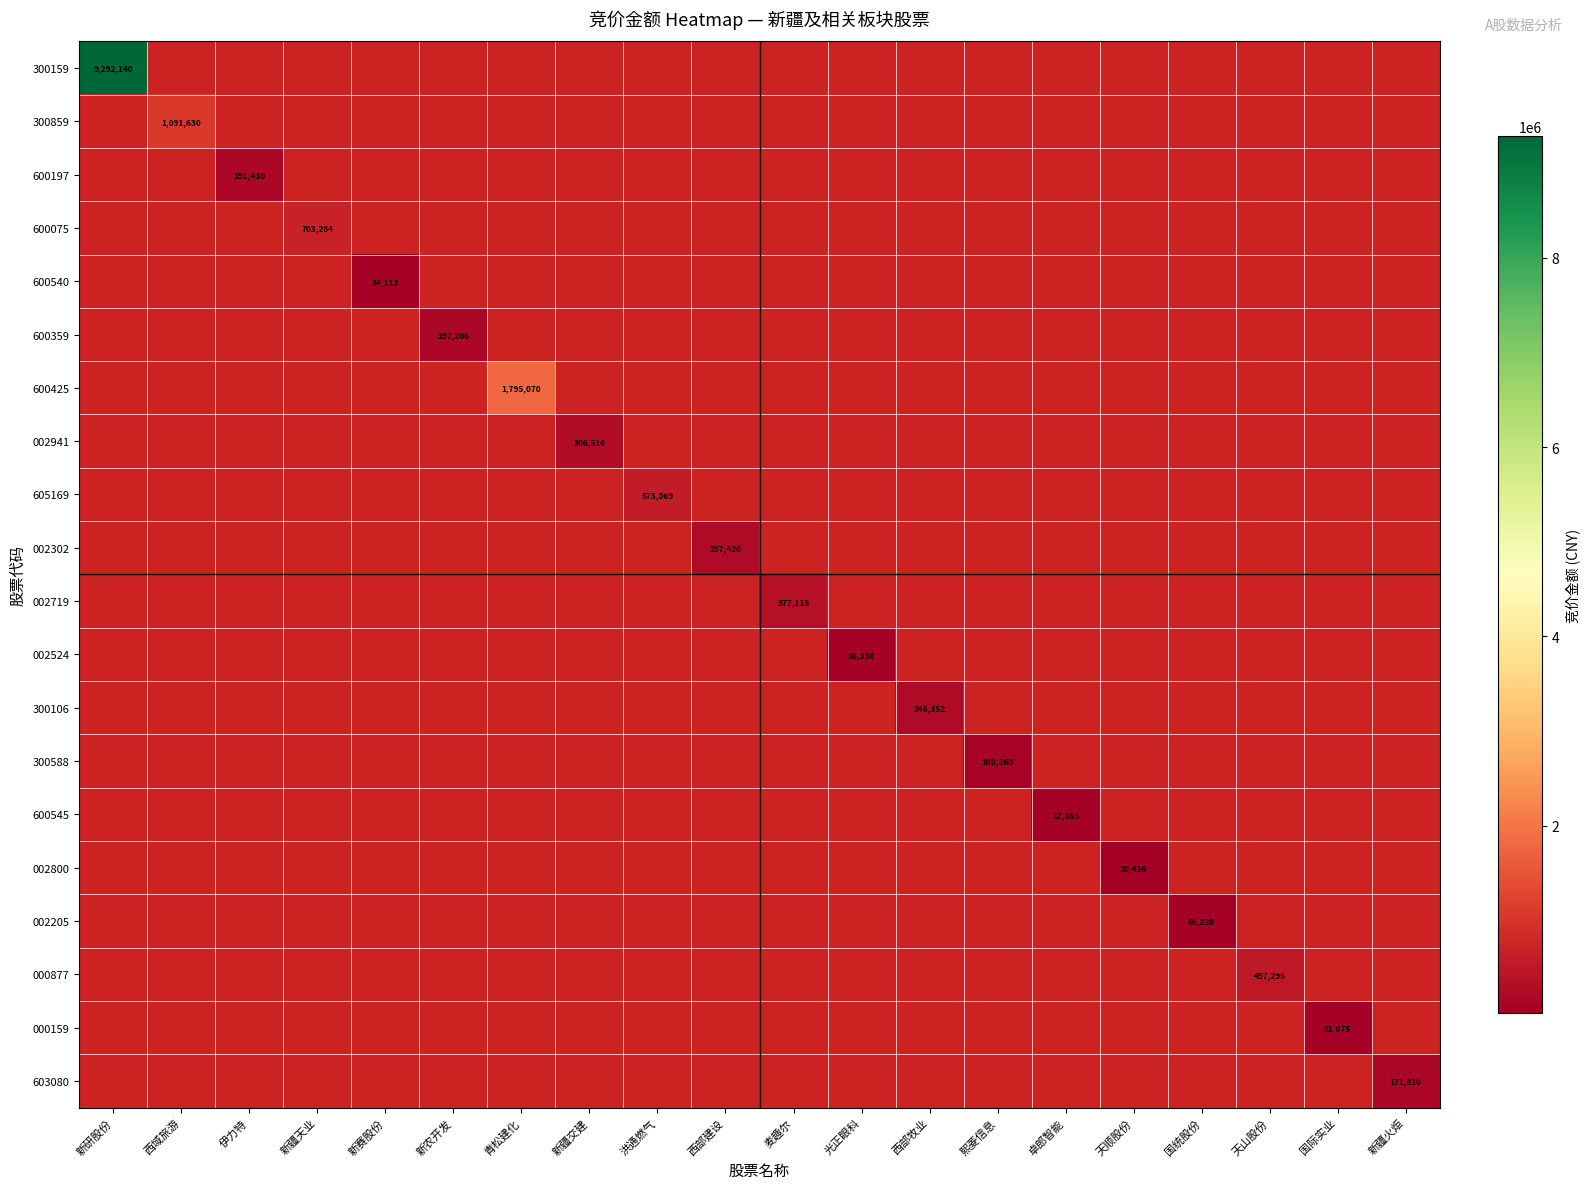

The 300106 series shows 52968 at 西部牧业. True or false?

False